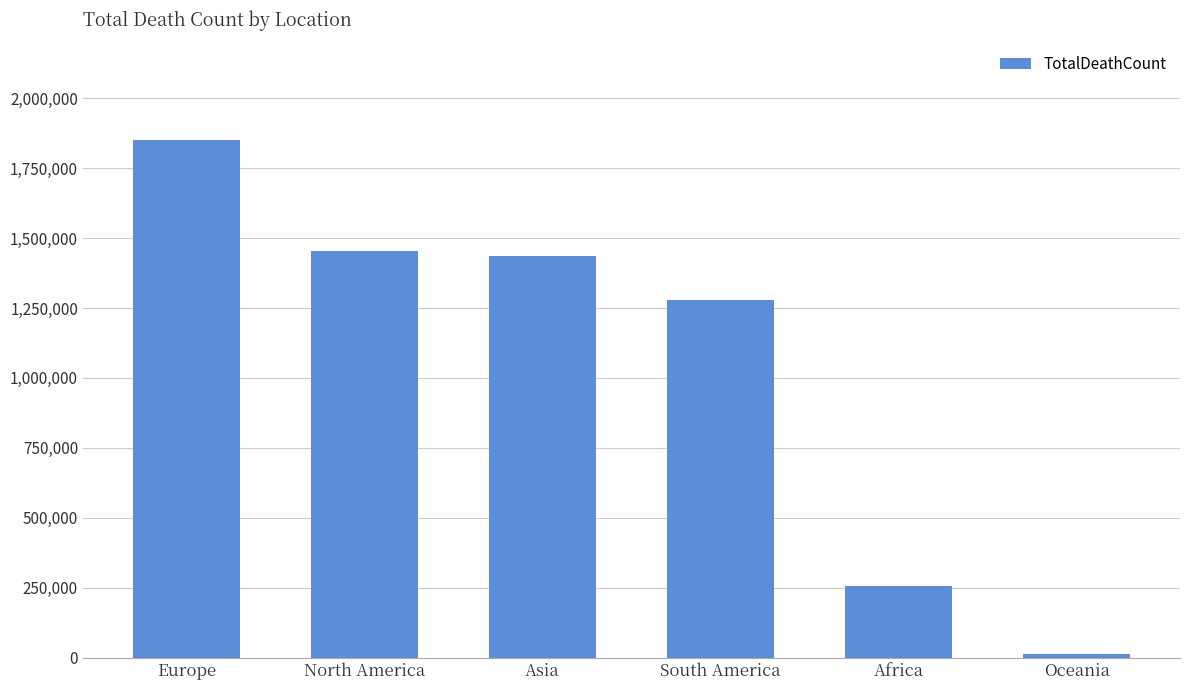

Reading right to left, extract all data points from this chart.

13828	254702	1279187	1434978	1452188	1851485